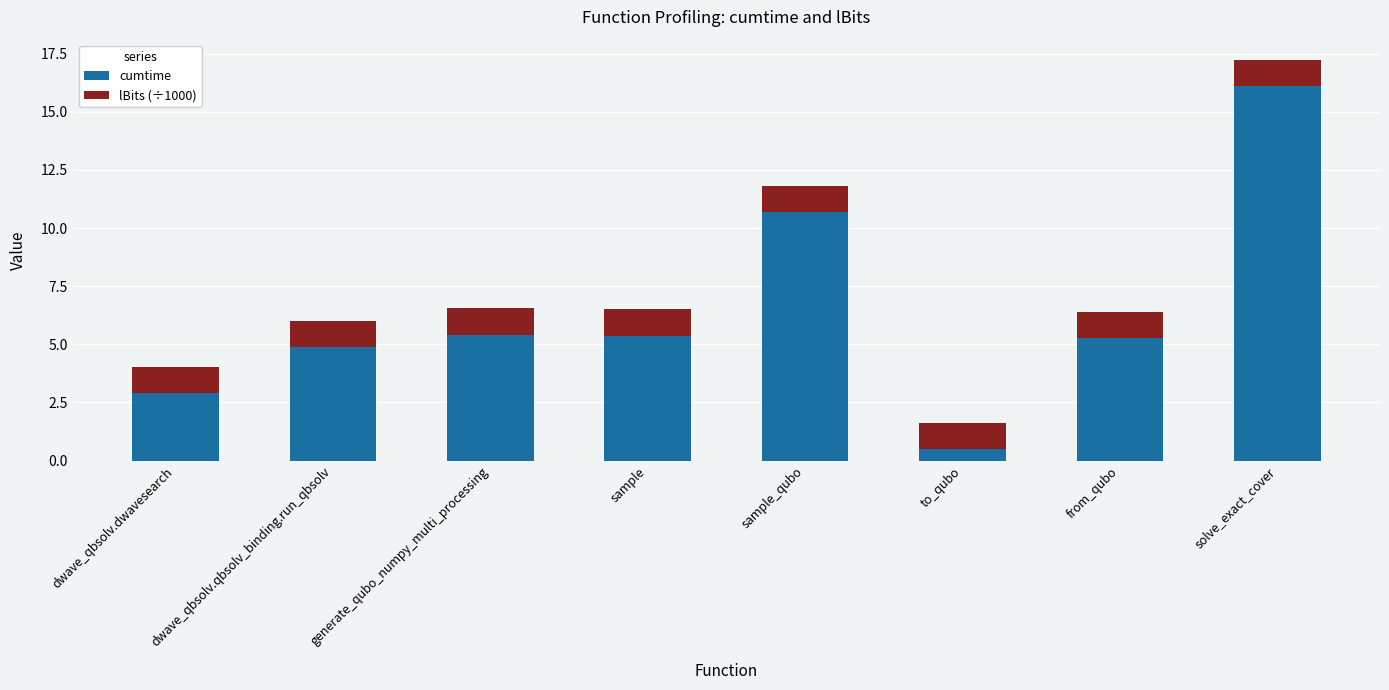

What is the average value of the cumtime series?

6.4